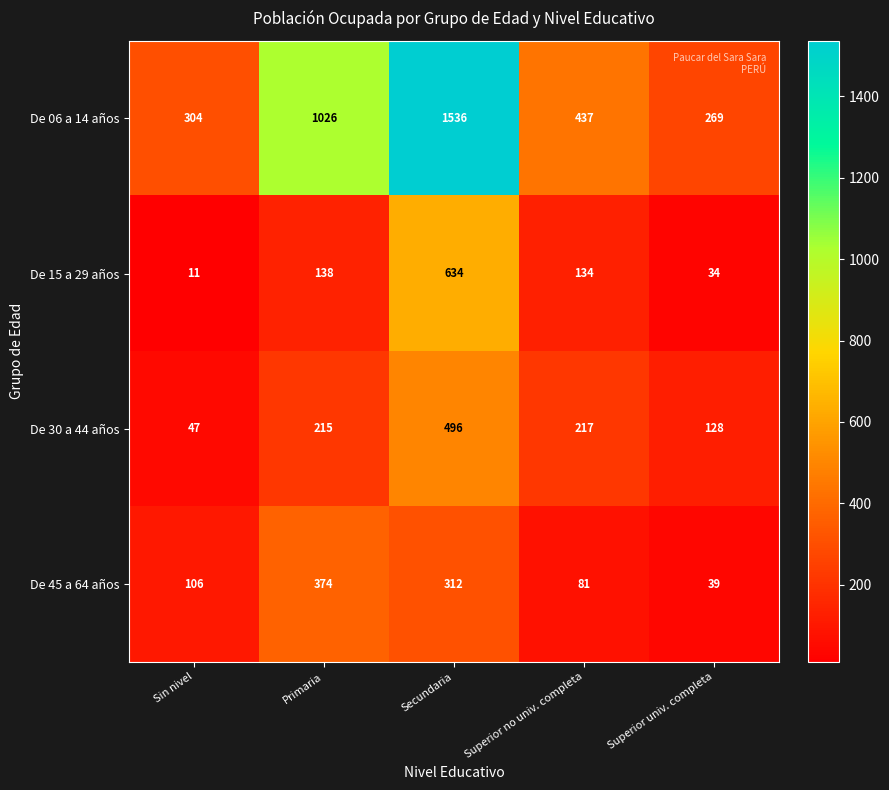

At which category does the chart reach its minimum across all series?

Sin nivel